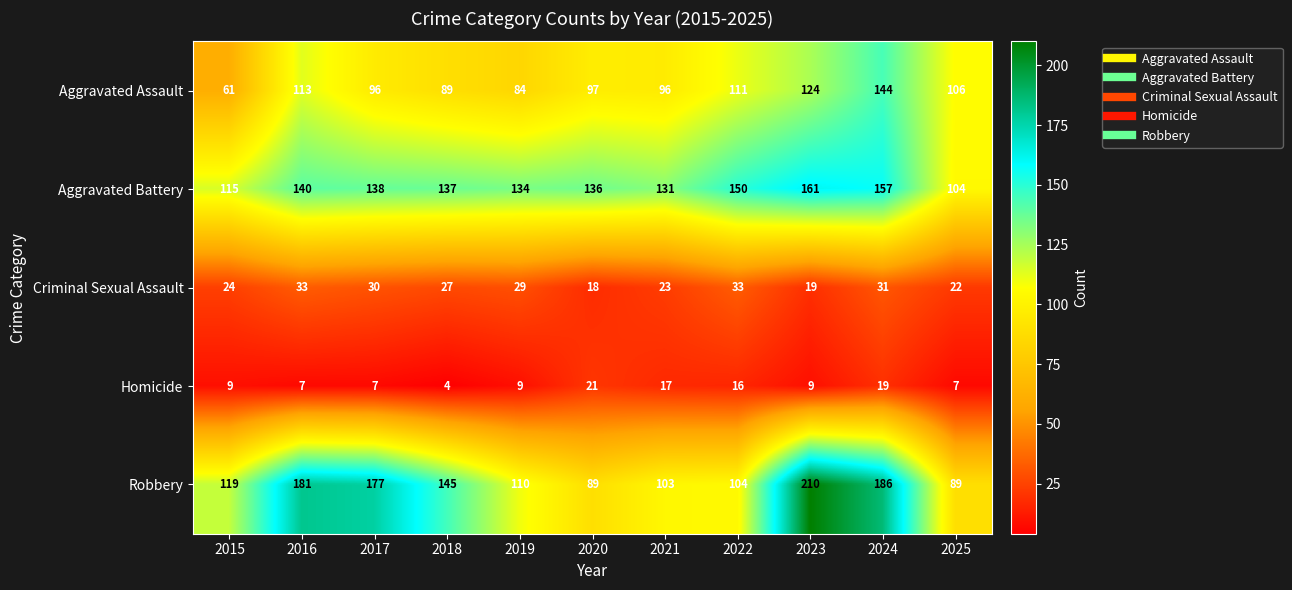

What is the difference between the highest and lowest values at 2024?

167